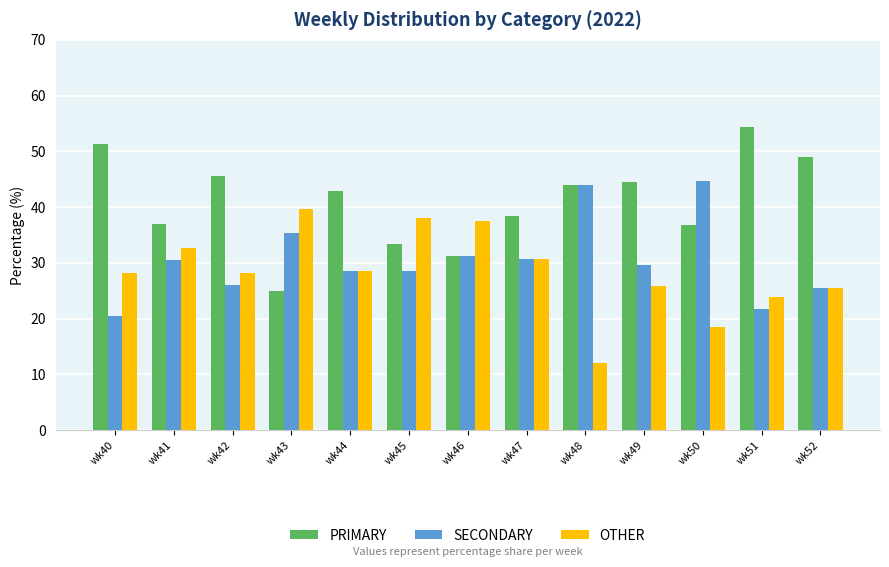

True or false: SECONDARY has a value of 8.8 at wk51.

False